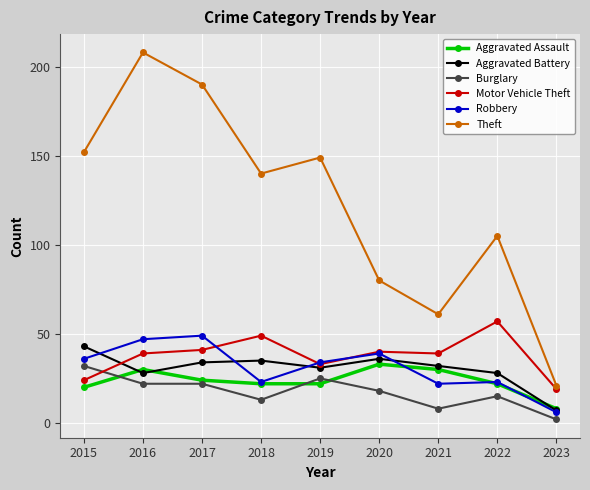

What is the difference between the highest and lowest values at 2020?

62